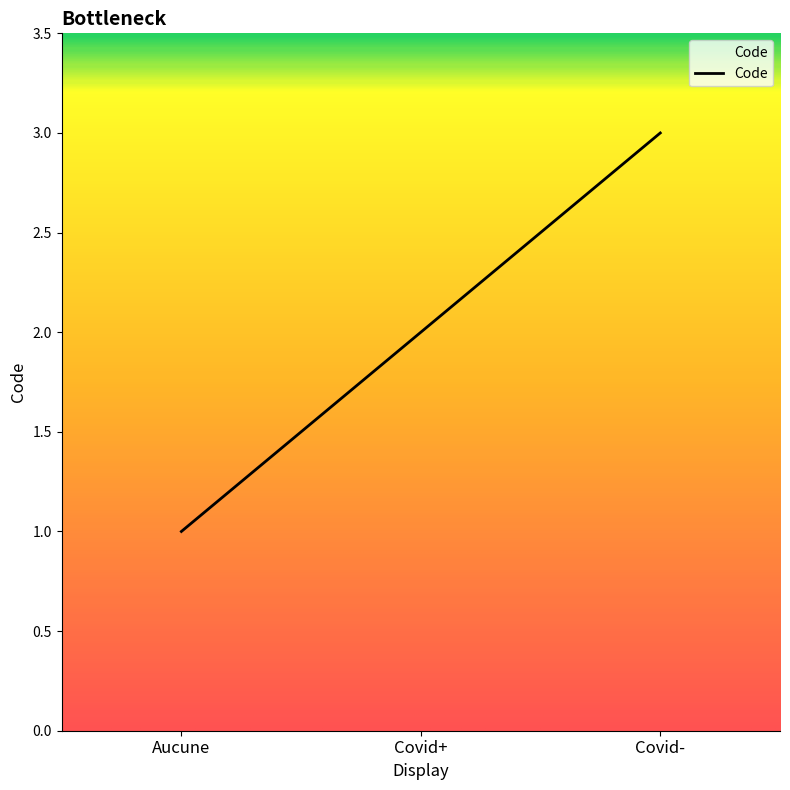

List the labels in order of value, smallest first.

Aucune, Covid+, Covid-